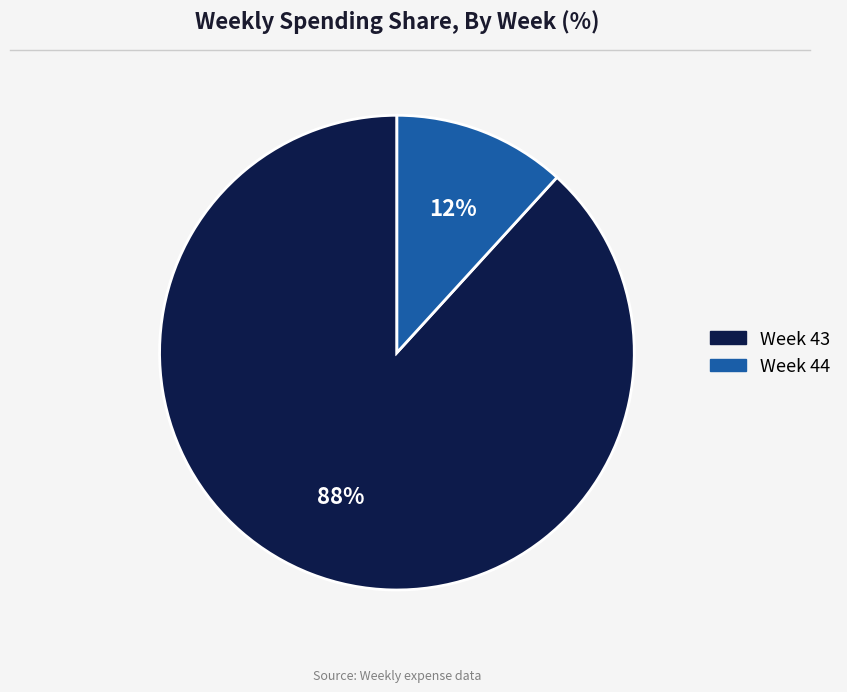

Does any single category account for the majority?

Yes